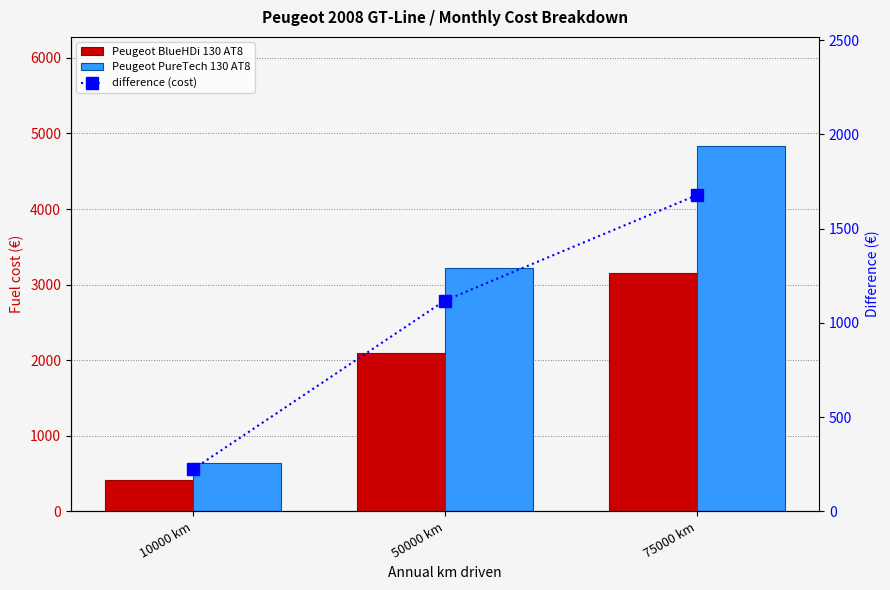

What is the total value across all series at 75000 km?

9657.0